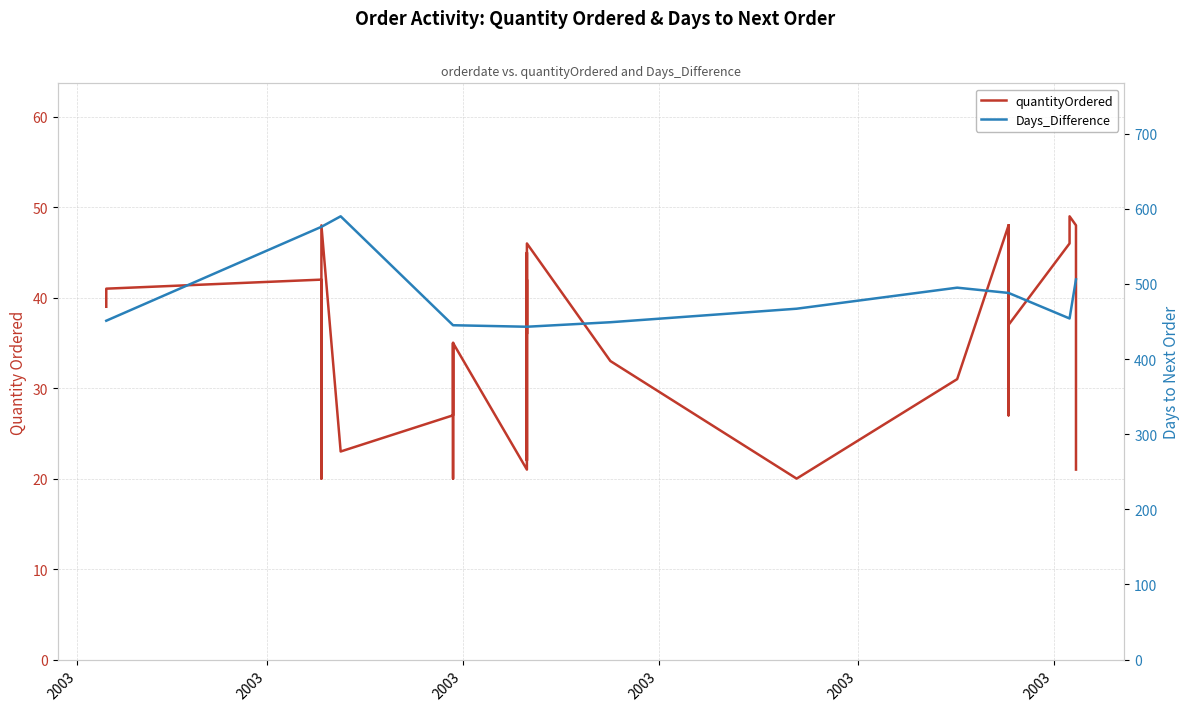

What are all the series names shown in the legend?

quantityOrdered, Days_Difference